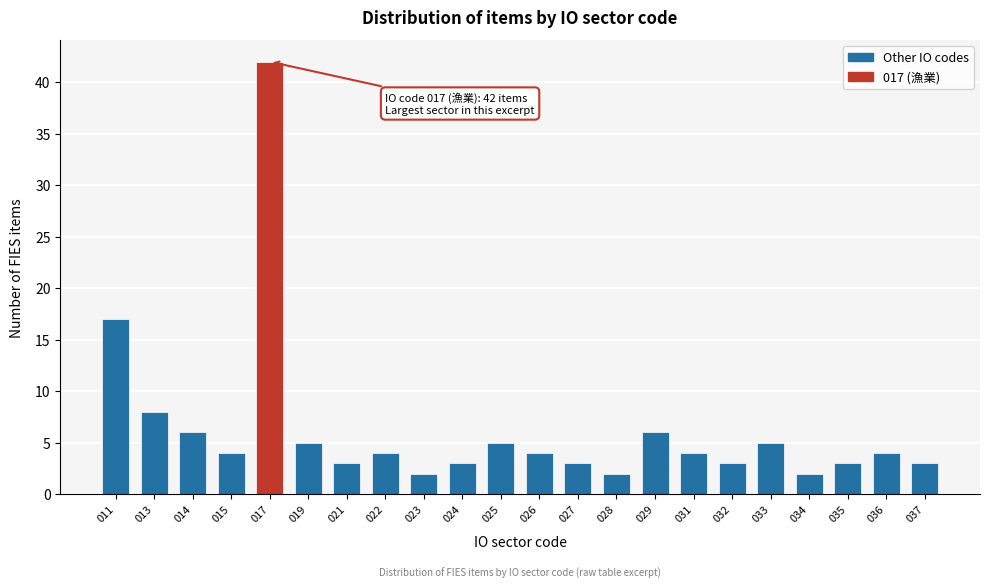

Reading left to right, extract all data points from this chart.

17	8	6	4	42	5	3	4	2	3	5	4	3	2	6	4	3	5	2	3	4	3